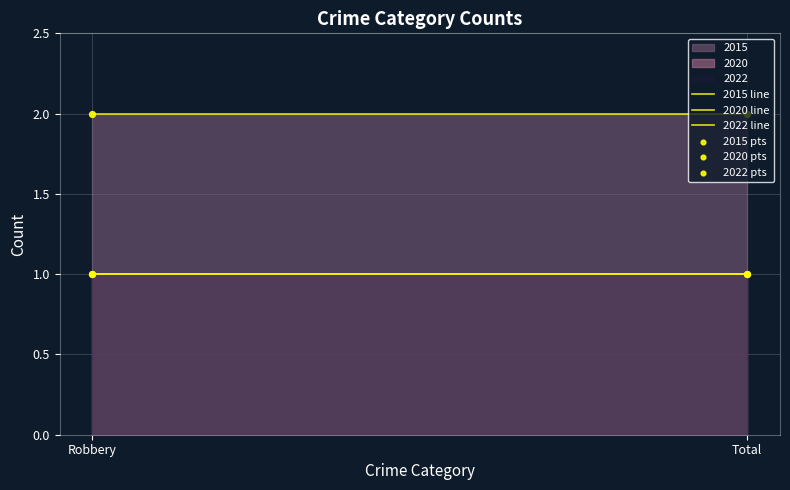

Which series contains the highest Y value?

2015 line